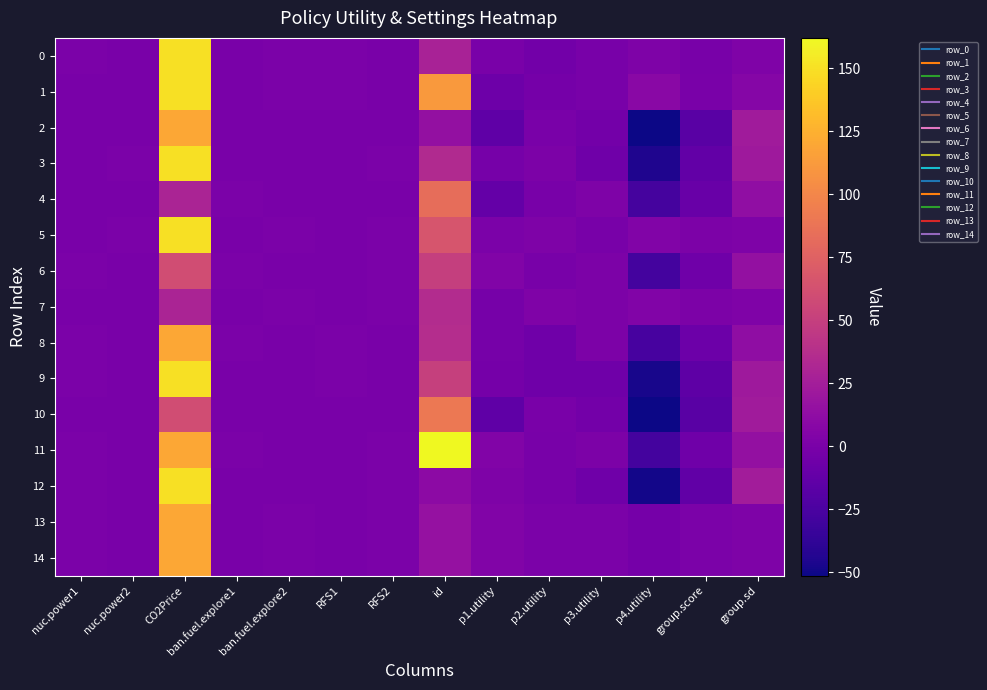

What is the greatest value displayed?

162.0